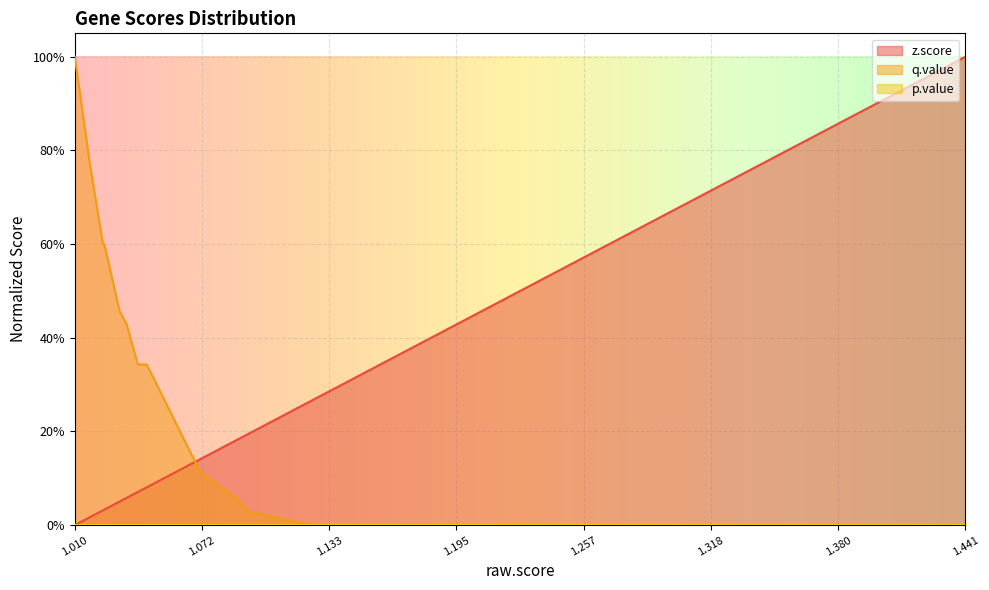

True or false: z.score has more than 1 interior local peaks.

False